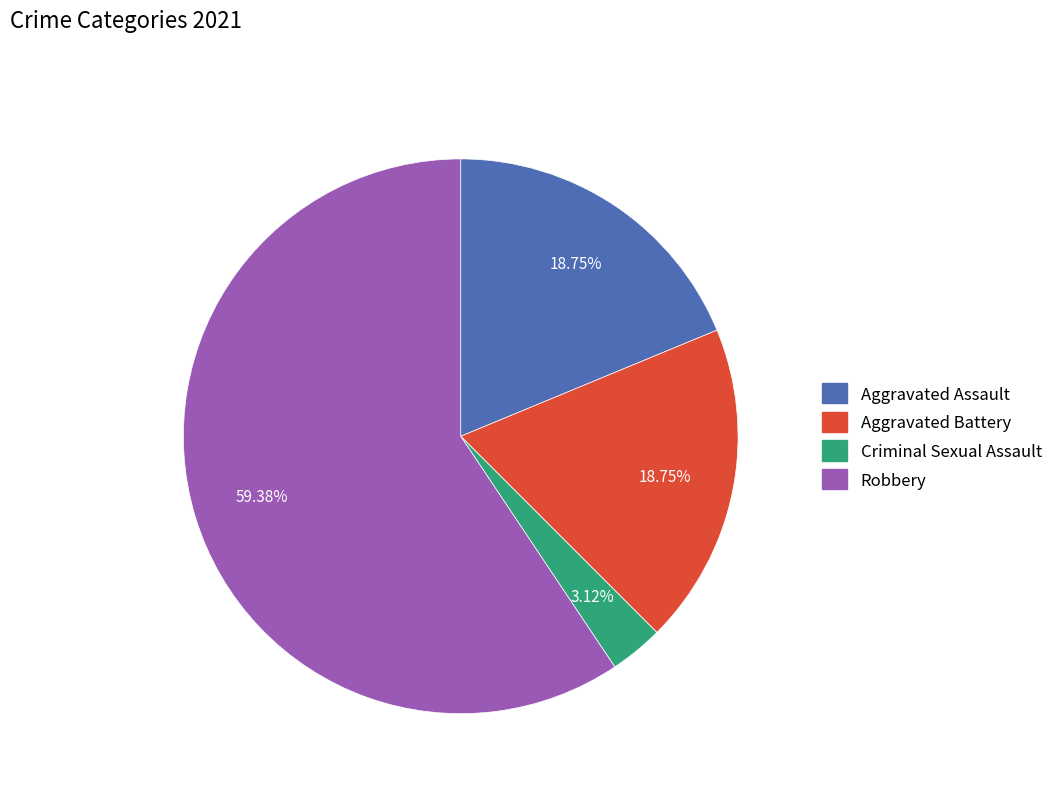

Is there a majority slice in this chart?

Yes